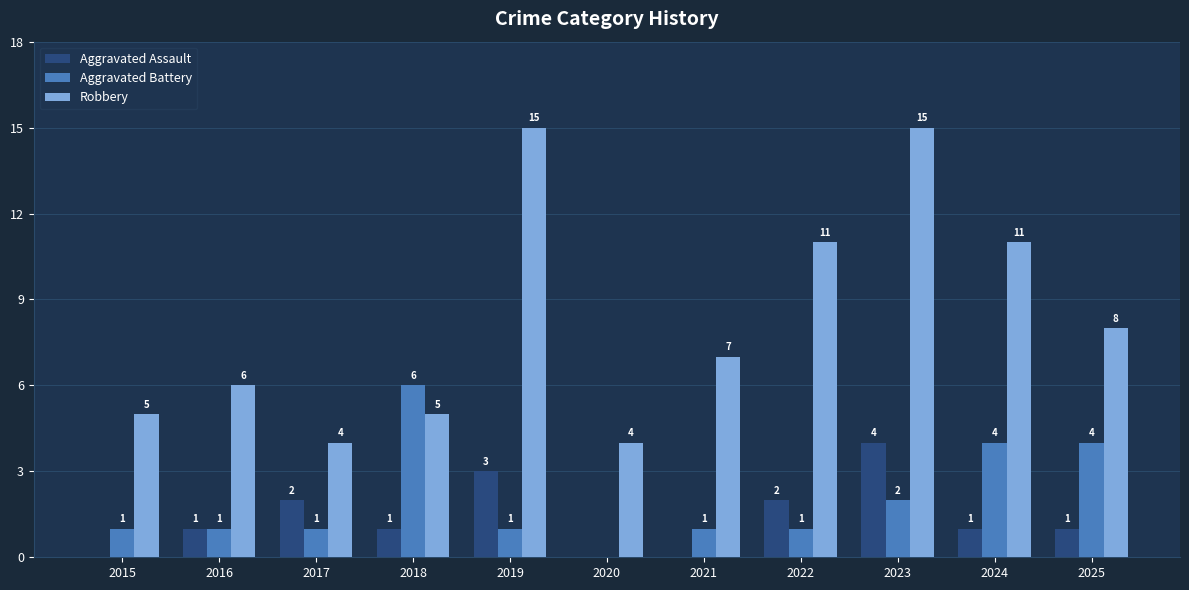

Which category has the highest value in the Aggravated Battery series?

2018